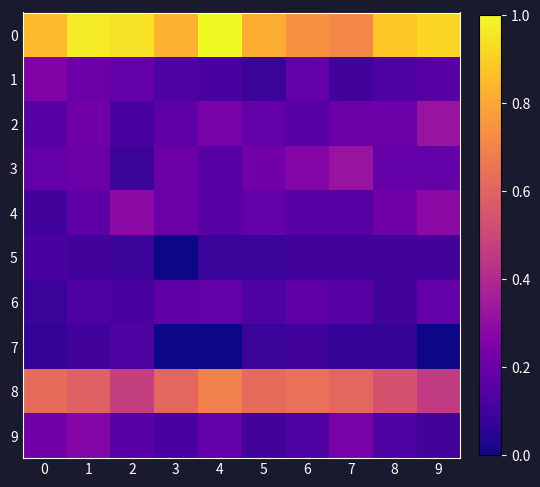

What is the spread (max minus min) of values at 1?

0.9